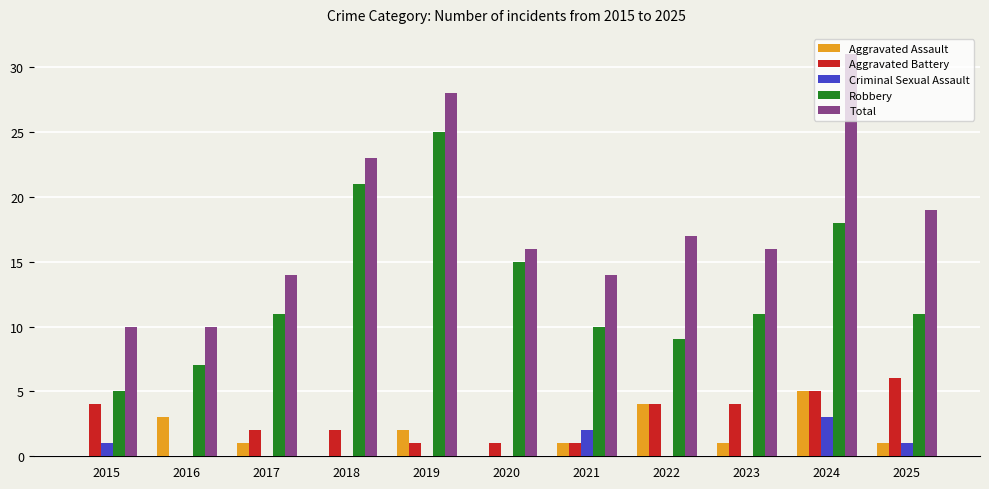

Is it true that Total equals 5 at 2015?

False